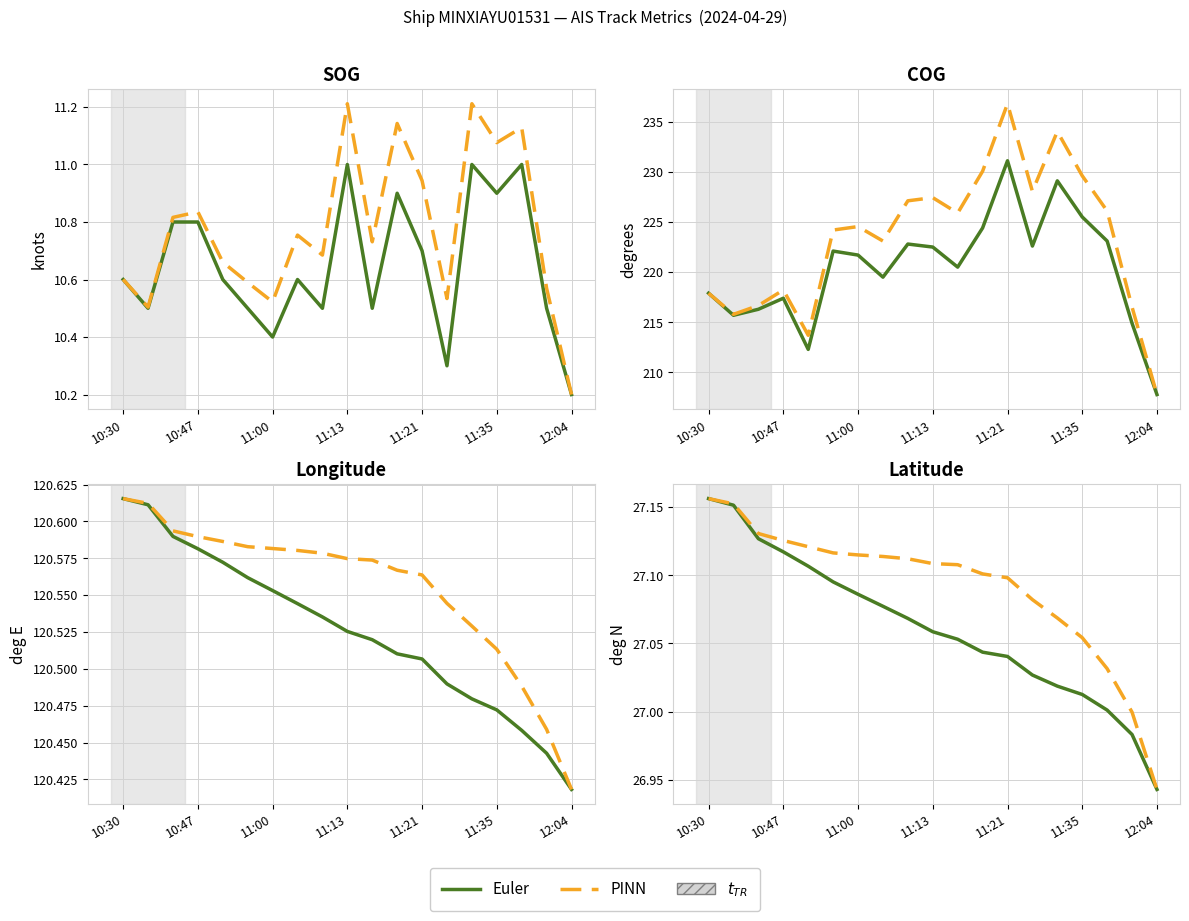

At which label does Euler first exceed 27?

10:30